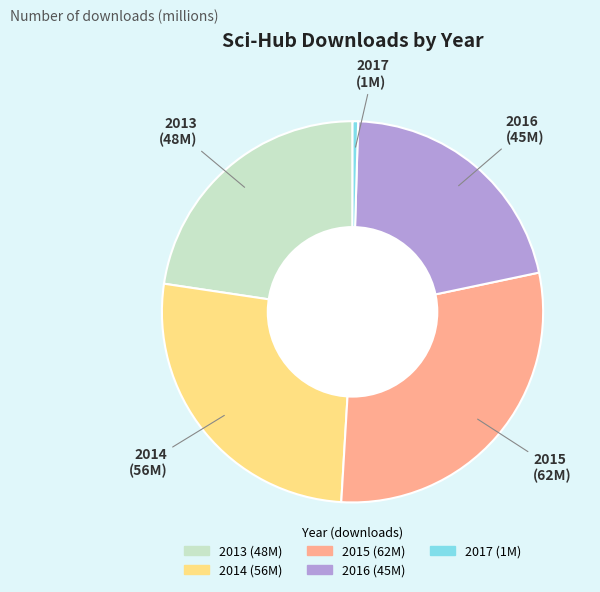

Which slice is the largest?

2015